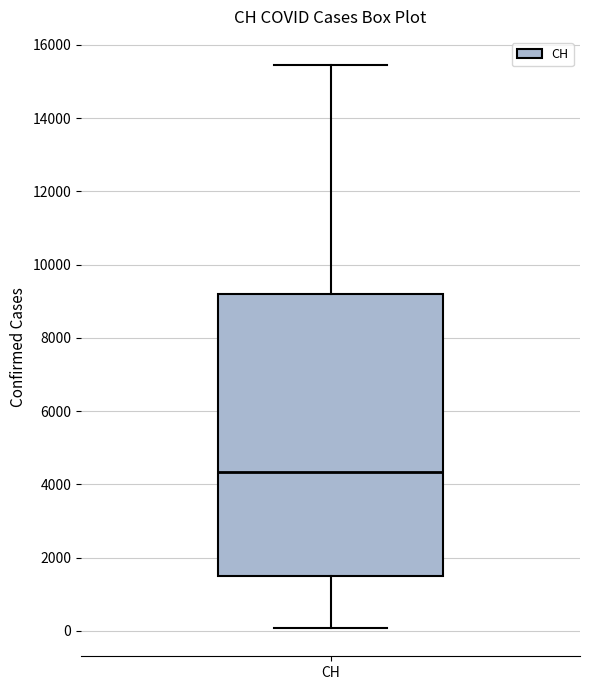

Read this box plot against the y-axis: the position of the median line, the range covered by the box, and the ends of both whiskers. The values are not printed on the chart, so give them approximately, as read against the axis.

median 4400, box 1400 to 9200, whiskers 0 to 15400